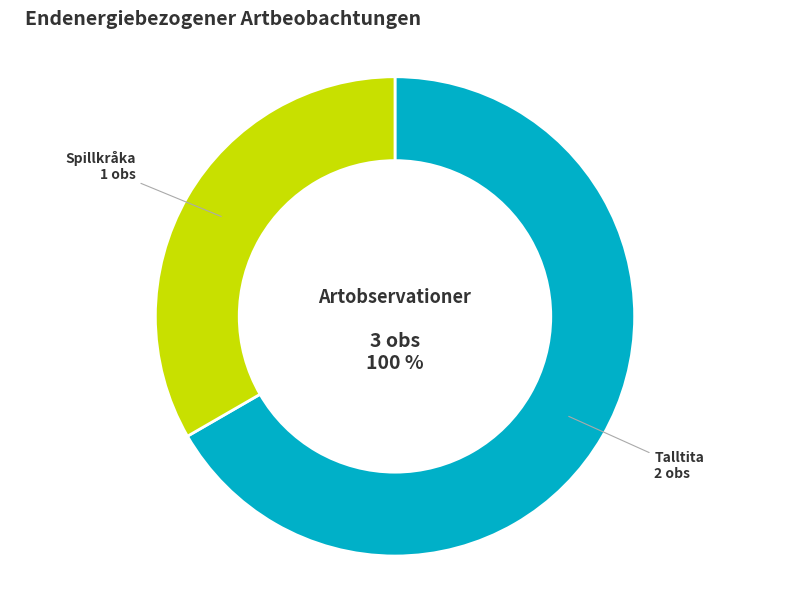

Between Talltita and Spillkråka, which is larger?

Talltita